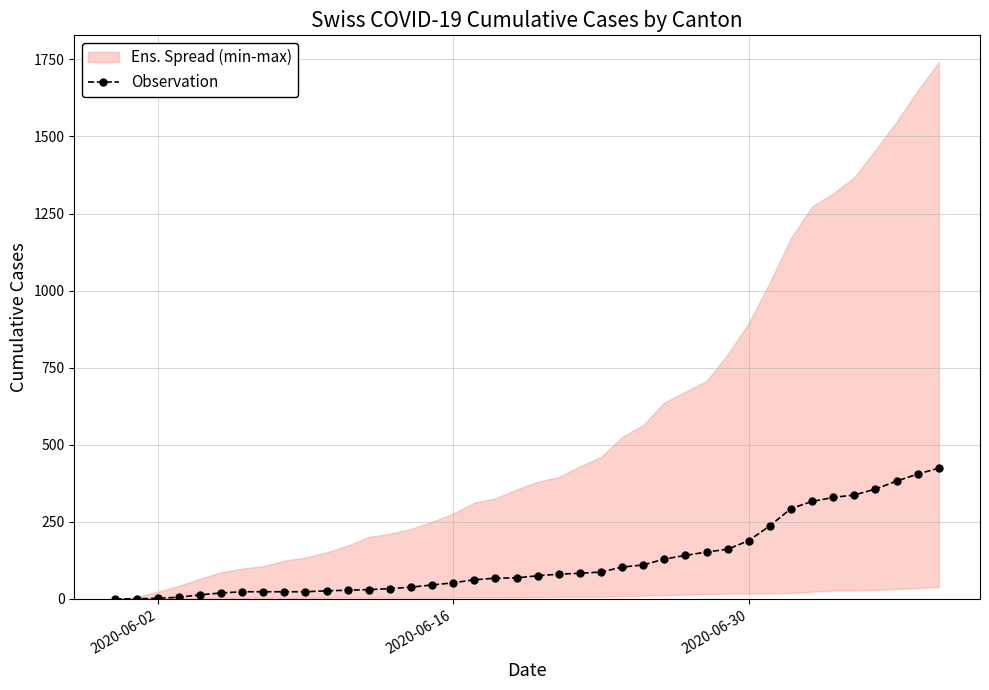

True or false: the data has more than 1 interior local peaks.

False